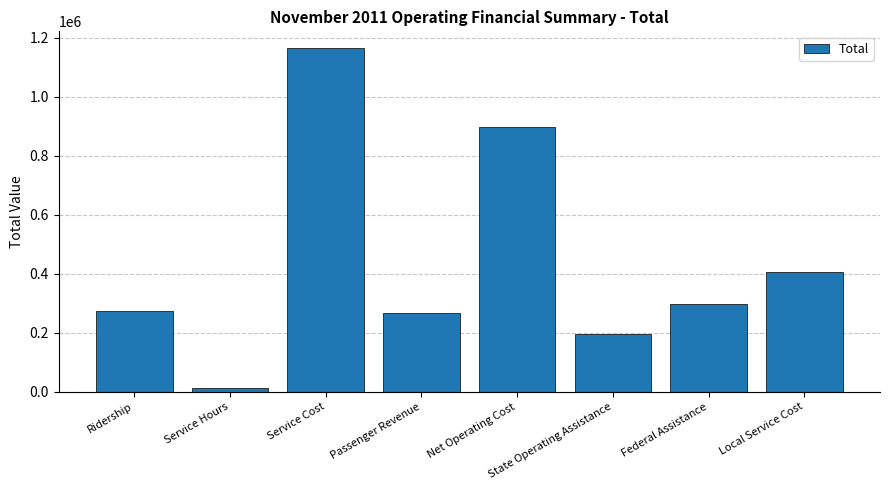

Which category has the highest value across all series?

Service Cost